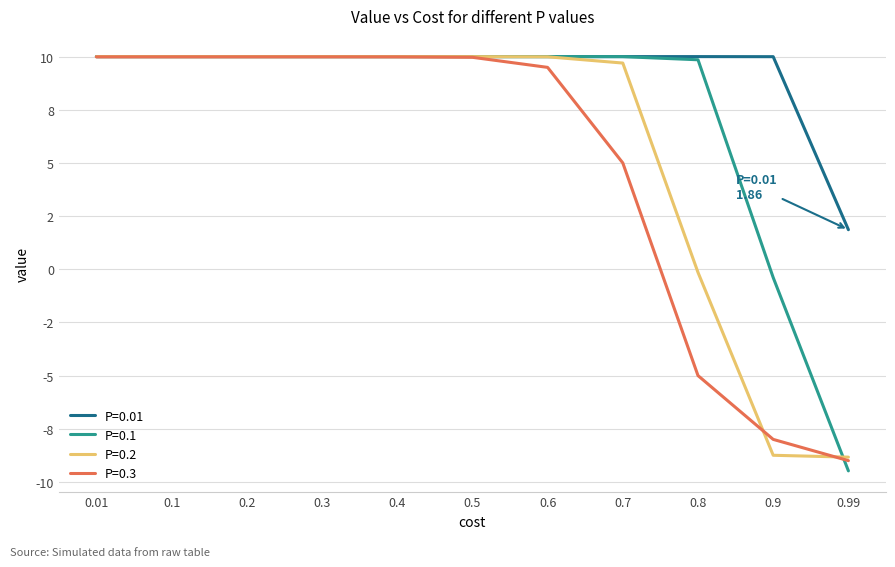

List the series in order of their peak value, highest first.

P=0.01, P=0.1, P=0.2, P=0.3